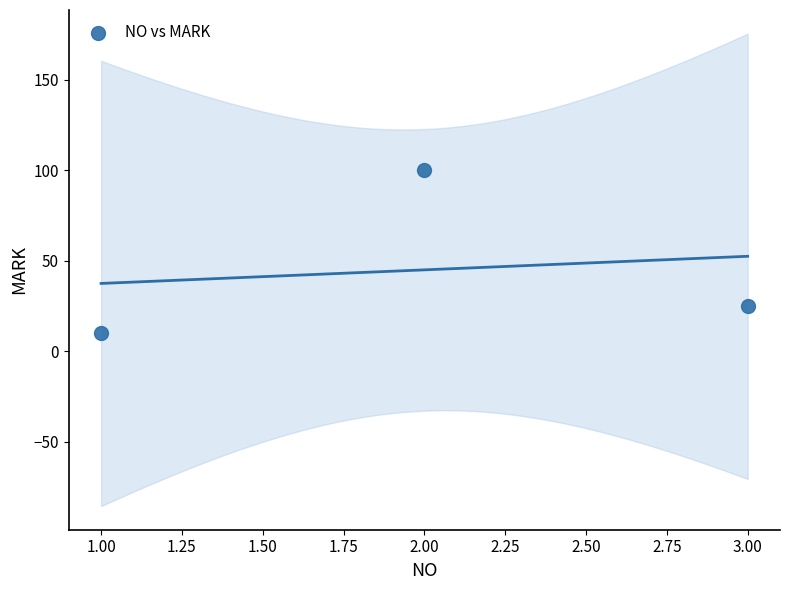

What is the range of Y values (max minus min)?

90